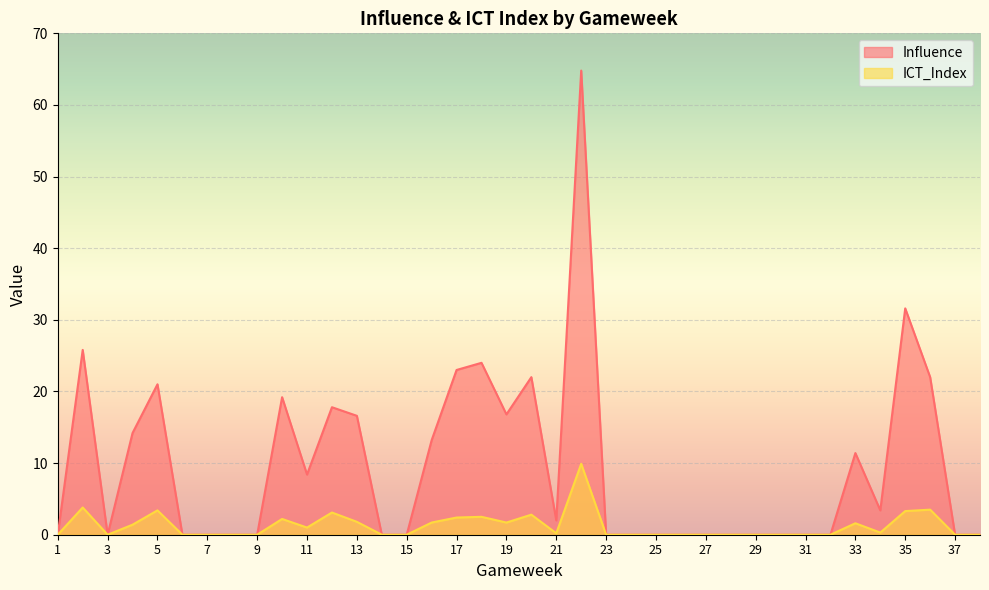

Count the number of categories in the chart.

38